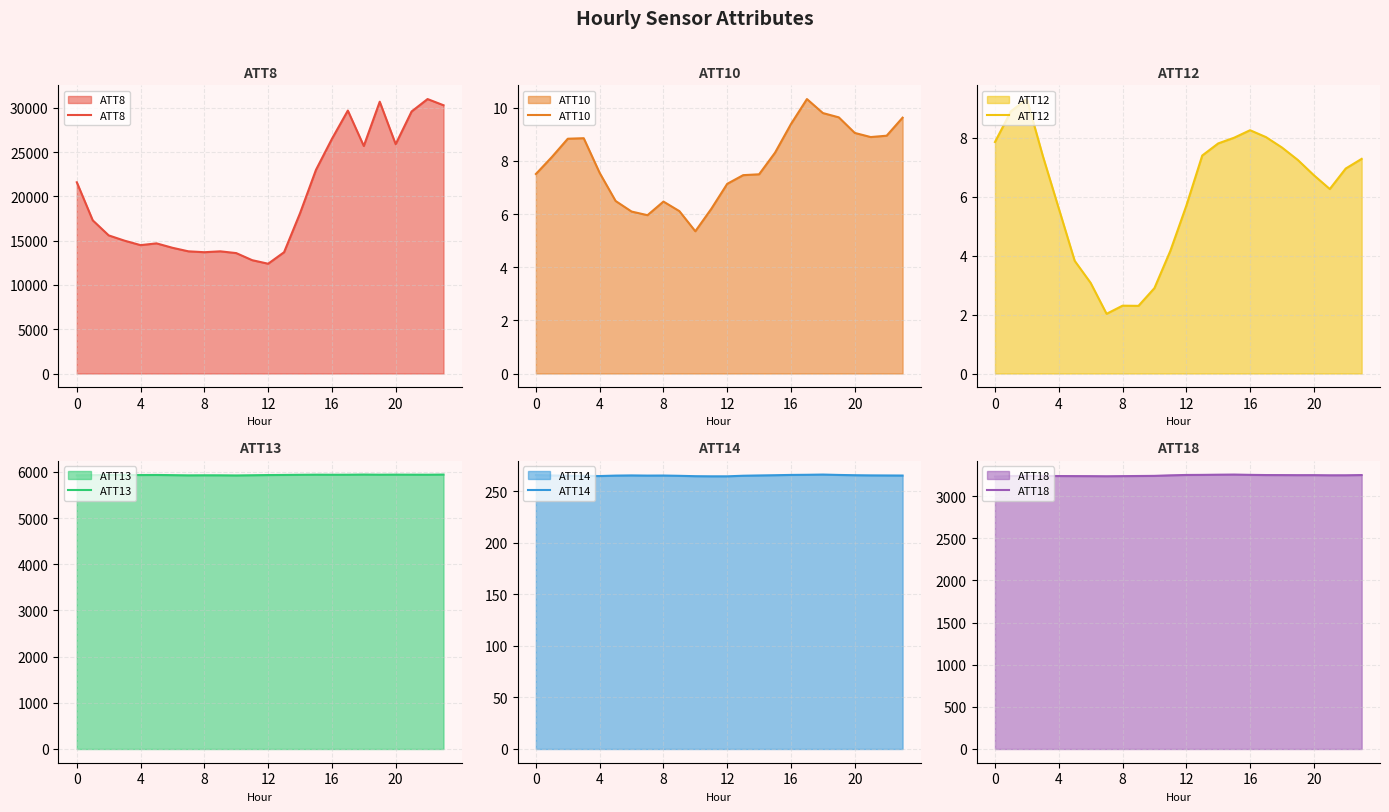

The ATT8 series shows 21600 at 0. True or false?

True